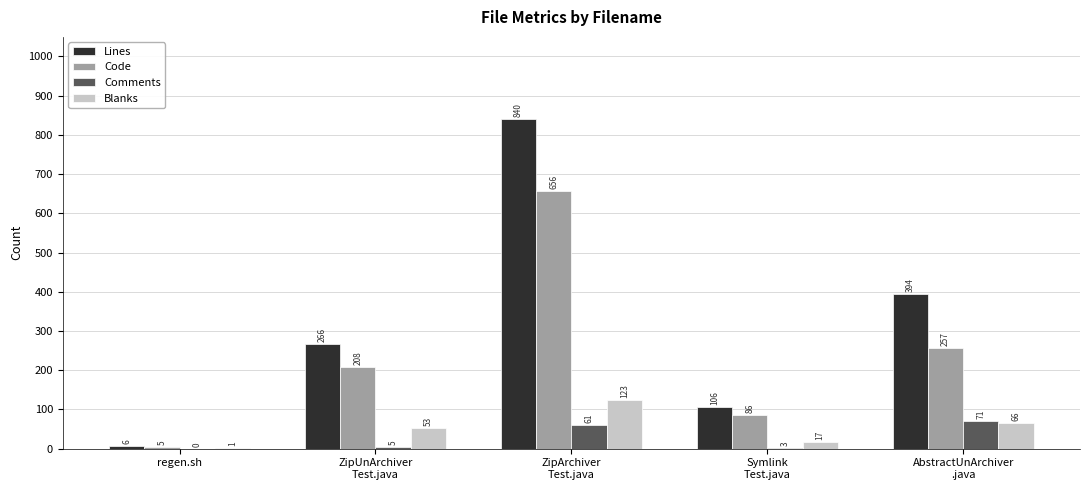

What is the maximum value for Comments?

71